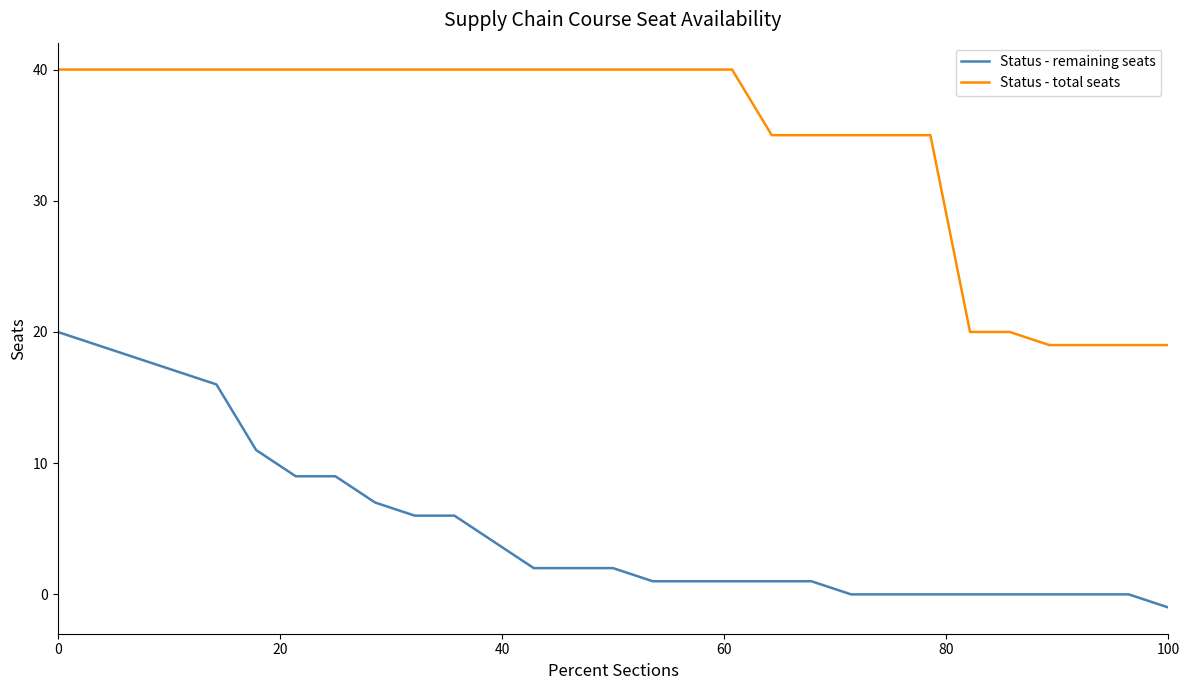

True or false: Status - total seats and Status - remaining seats intersect in this chart.

False